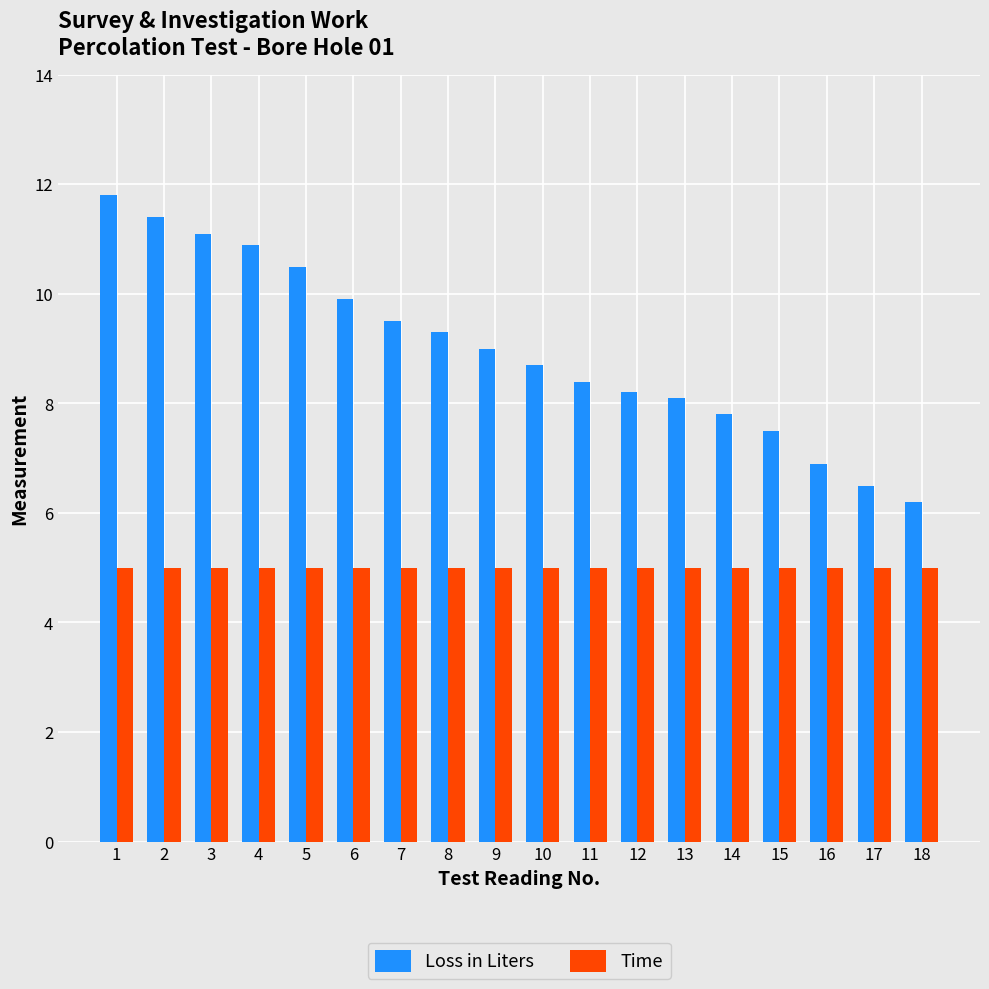

Reading right to left, extract all data points from this chart.

Loss in Liters: 6.2	6.5	6.9	7.5	7.8	8.1	8.2	8.4	8.7	9.0	9.3	9.5	9.9	10.5	10.9	11.1	11.4	11.8
Time: 5.0	5.0	5.0	5.0	5.0	5.0	5.0	5.0	5.0	5.0	5.0	5.0	5.0	5.0	5.0	5.0	5.0	5.0